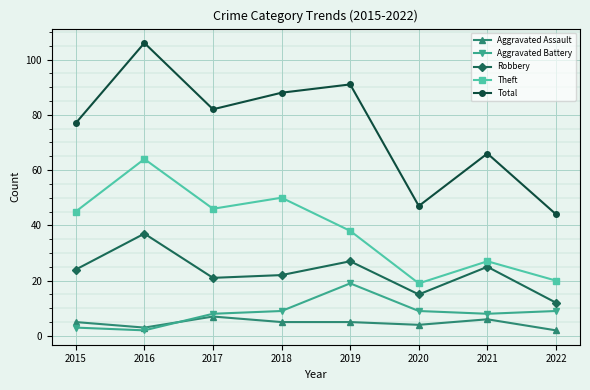

What is the value of the Aggravated Battery point at the 5th from the left?

19